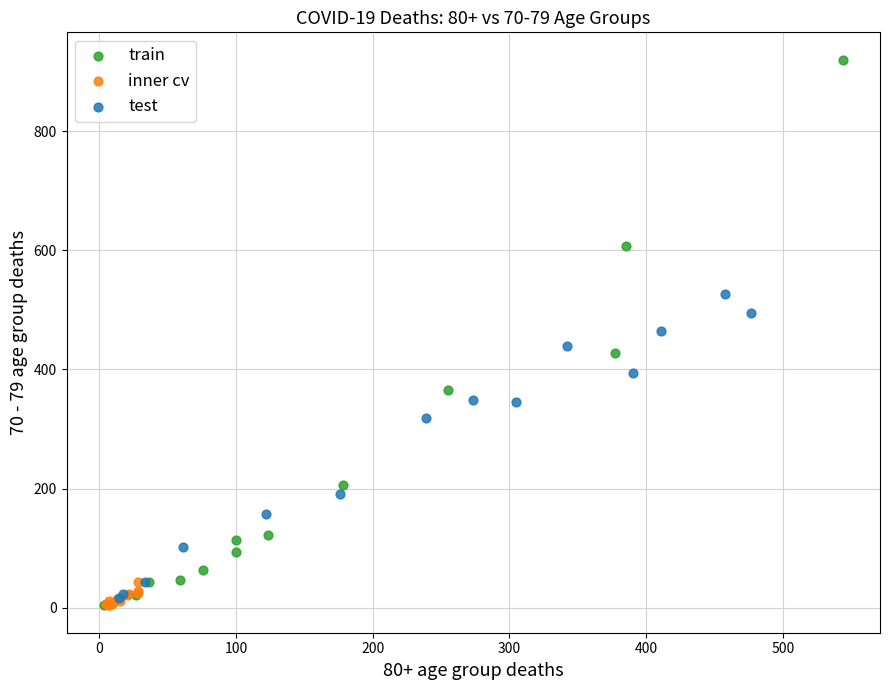

Which series has the largest Y range (max minus min)?

train